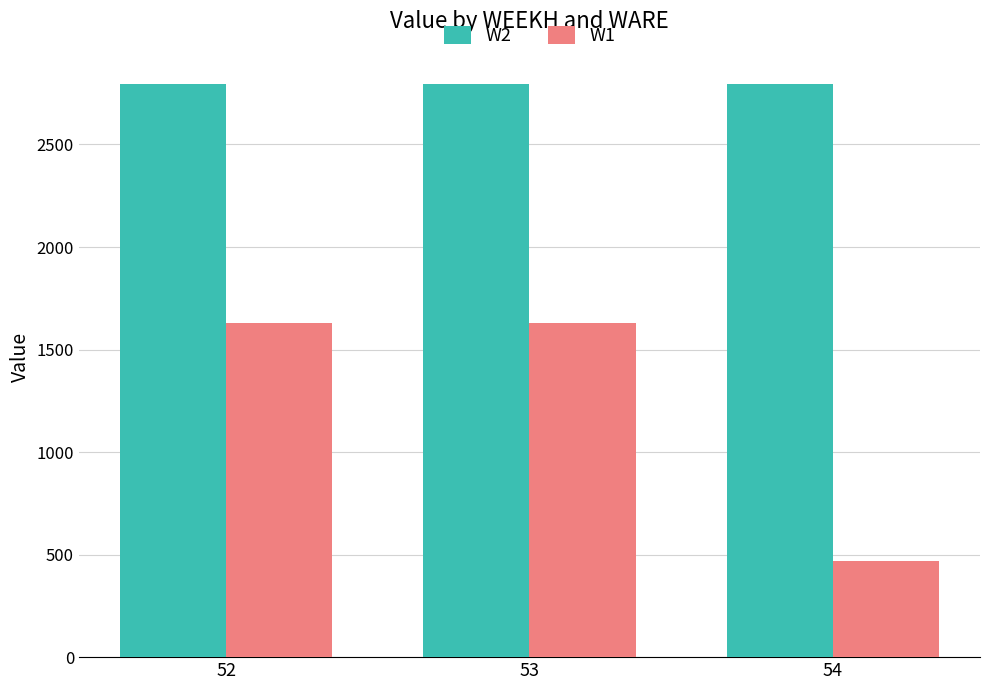

Which series has the widest spread of values?

W1